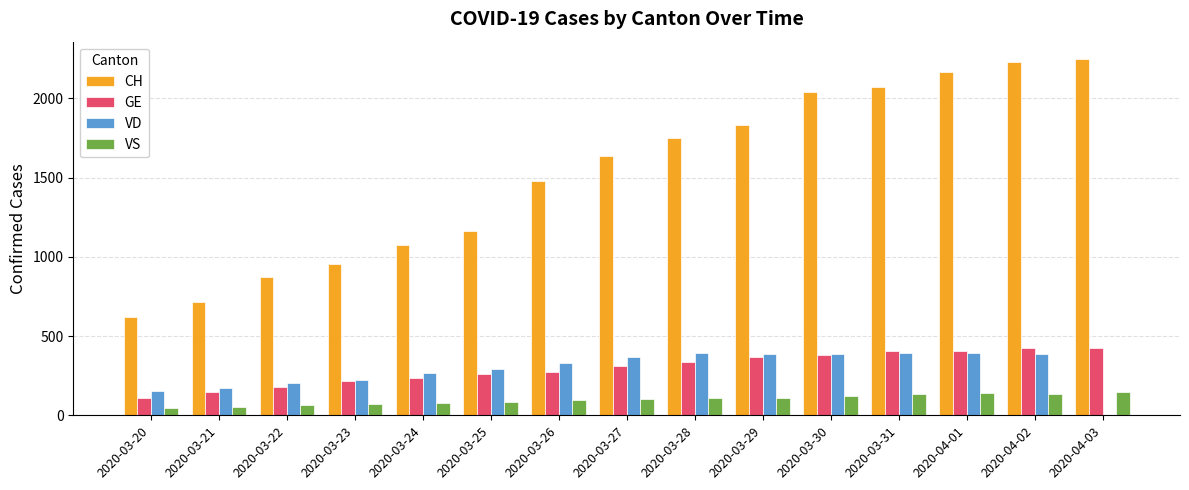

What is the sum of all VD values?

4339